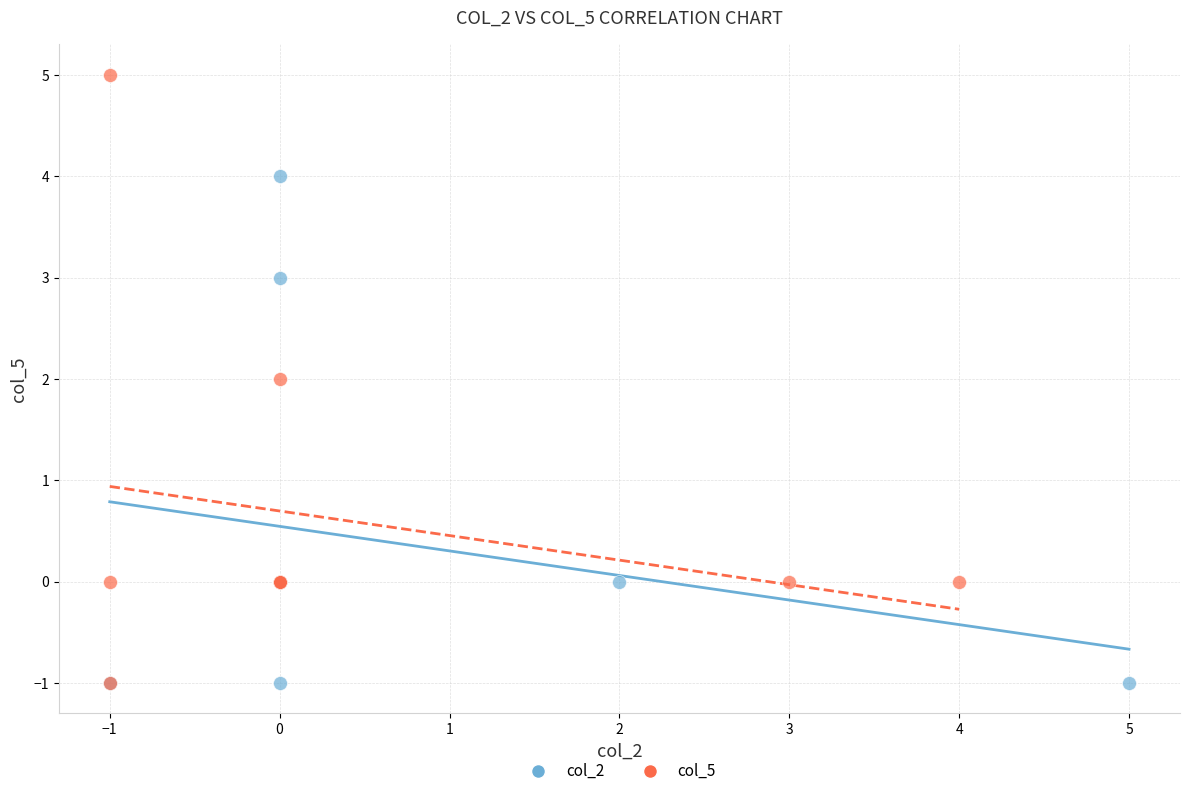

Which series reaches the maximum Y coordinate?

col_5